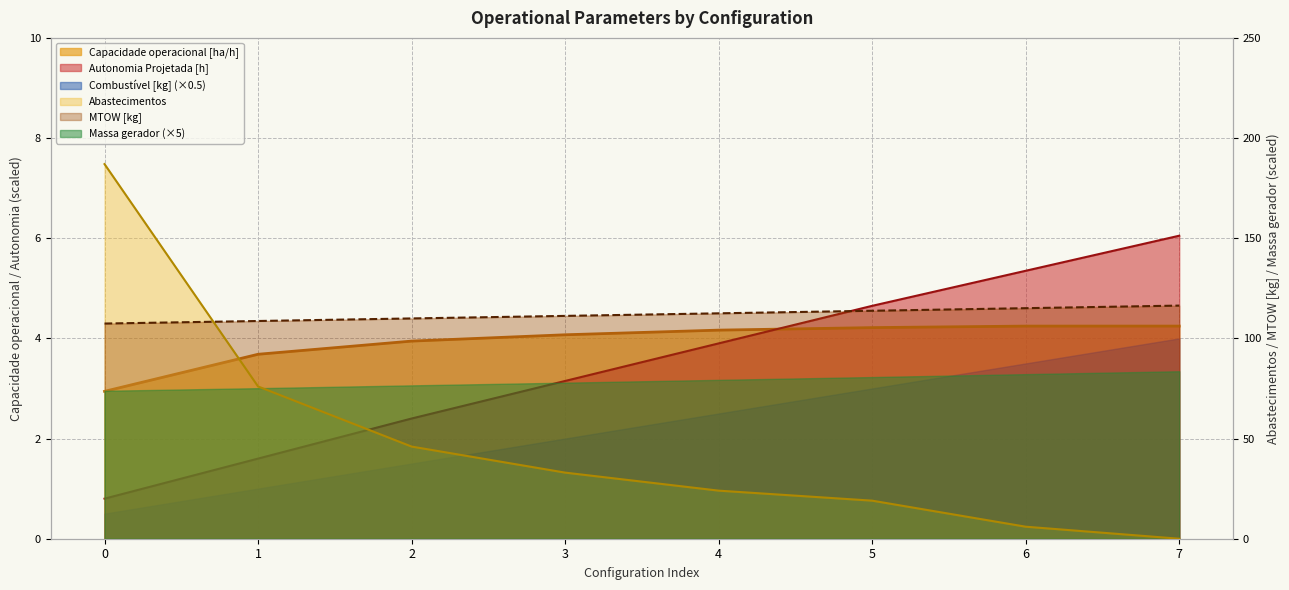

Is the value of Abastecimentos at 7 greater than the value of Combustível [kg] at 3?

No